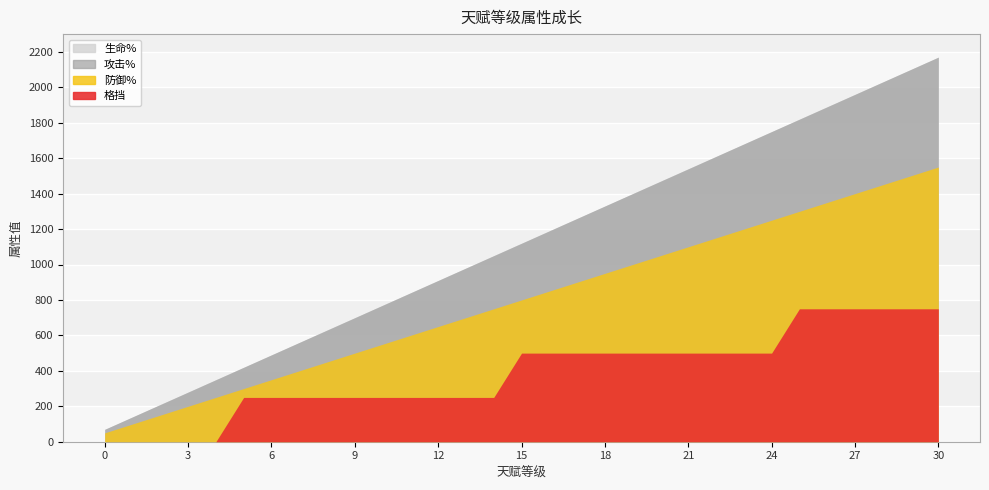

What is the approximate value of 攻击% at 17, to the nearest 50?

1250